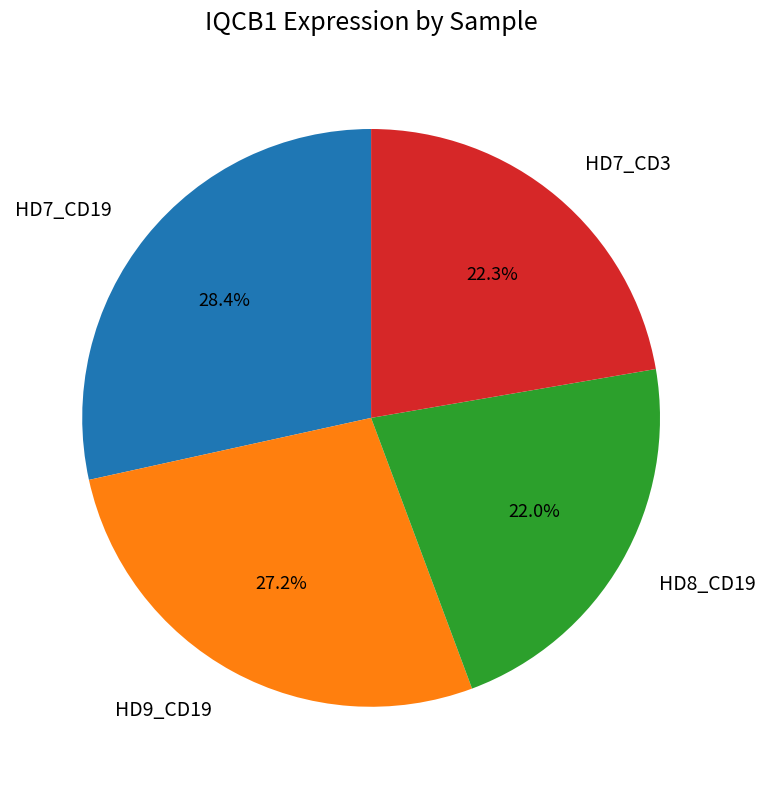

Which category has the biggest portion of the pie?

HD7_CD19